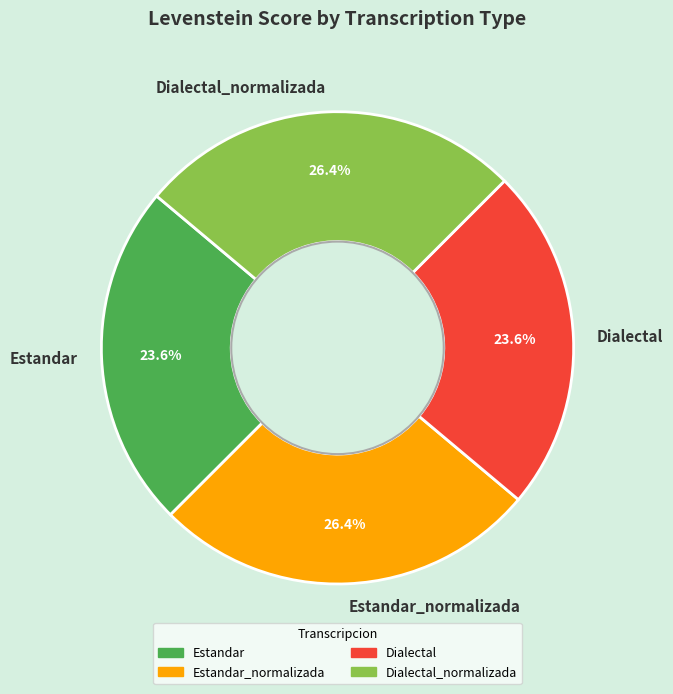

What percentage is the Dialectal slice, to the nearest percent?

24%